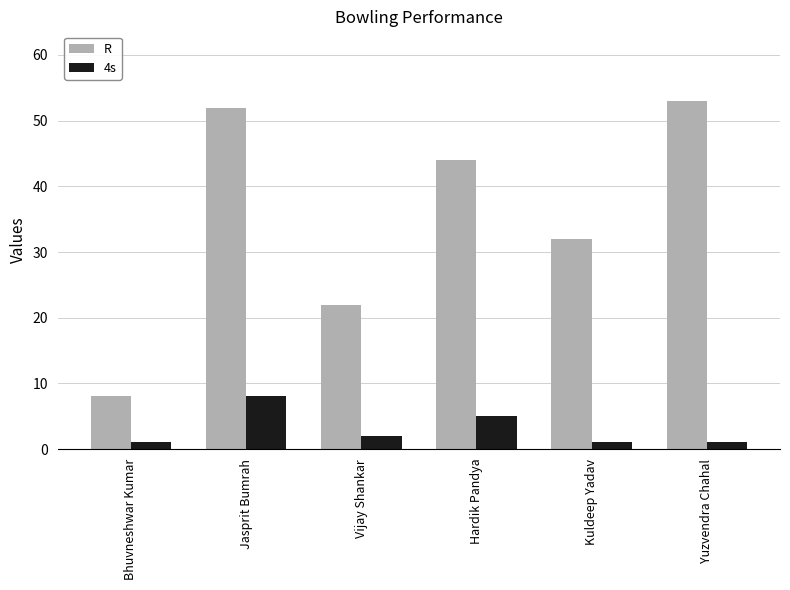

Rank the series at Jasprit Bumrah from highest to lowest value.

R, 4s